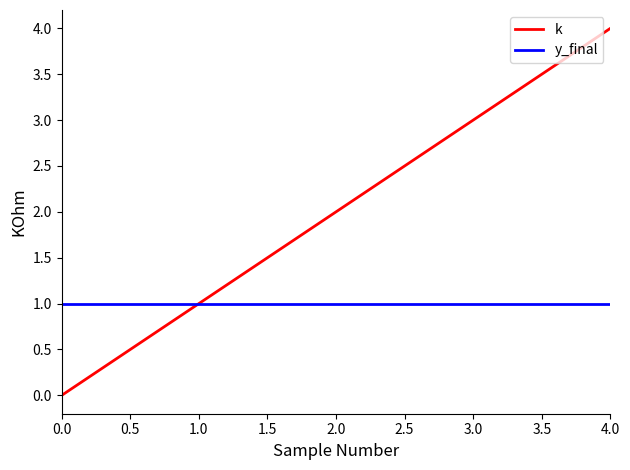

Between 2.0 and 4.0, which series saw the biggest shift?

k